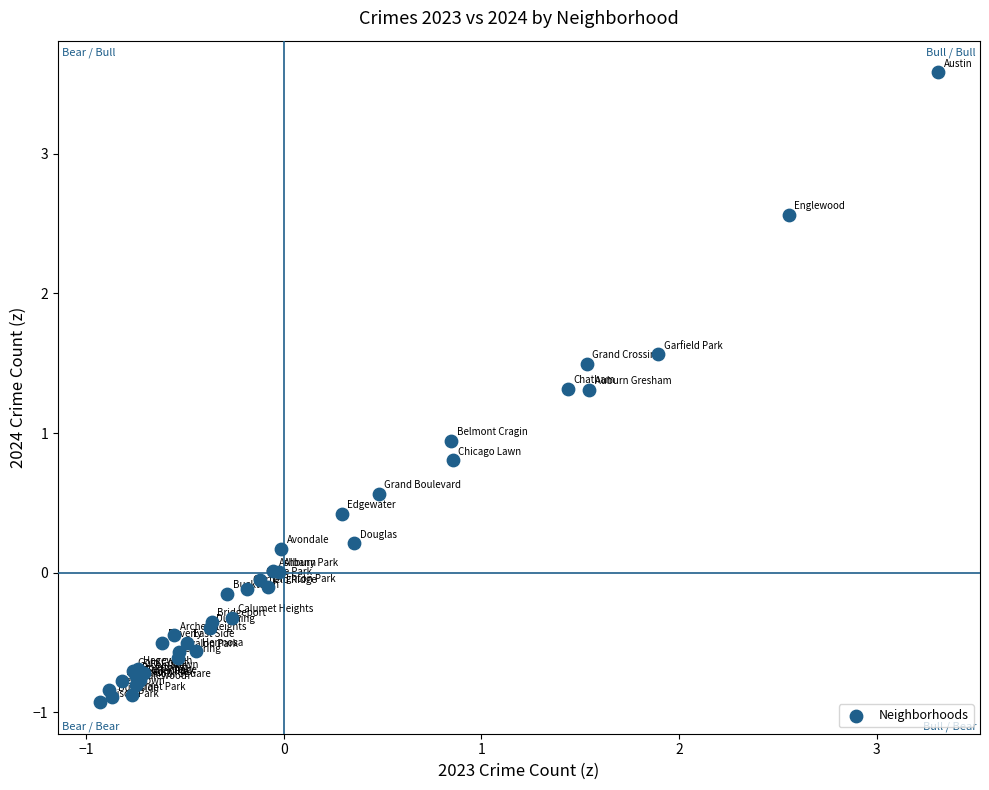

What Y value in the scatter plot is closest to 1?

0.9